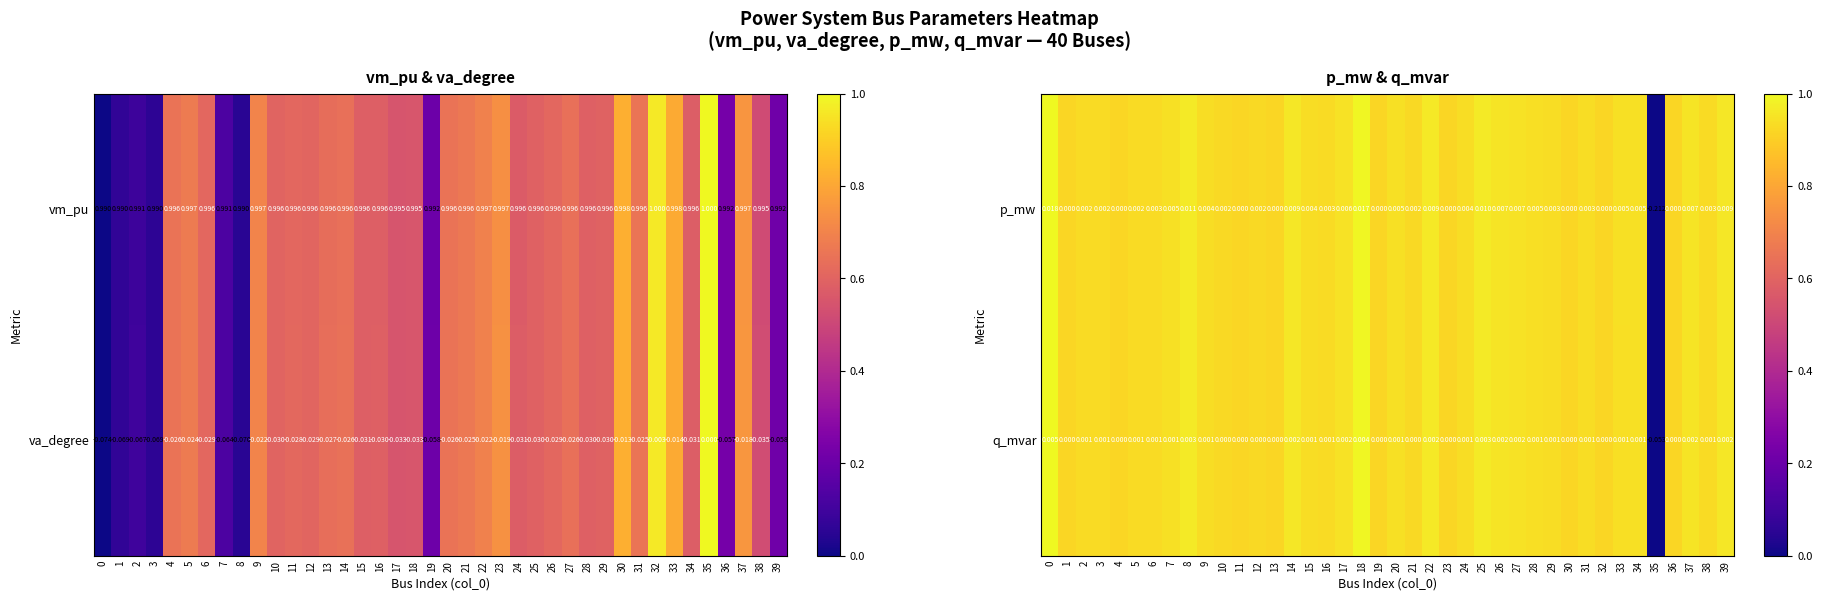

Between 12 and 28, which series saw the biggest shift?

q_mvar